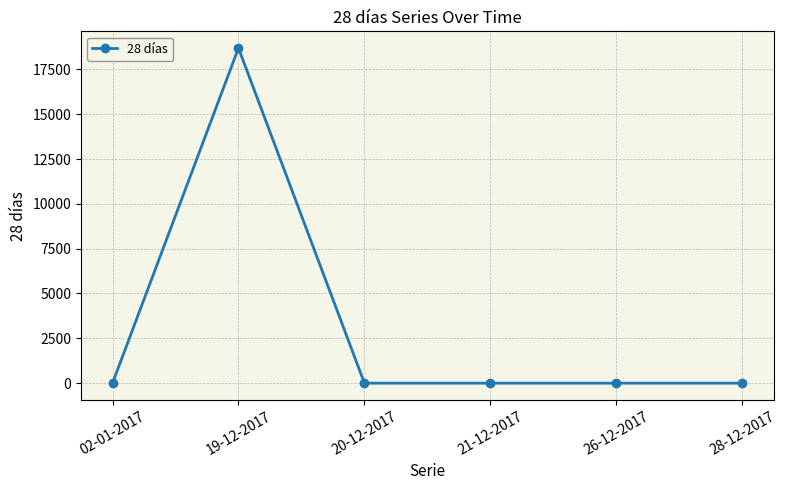

How many categories are shown in the chart?

6